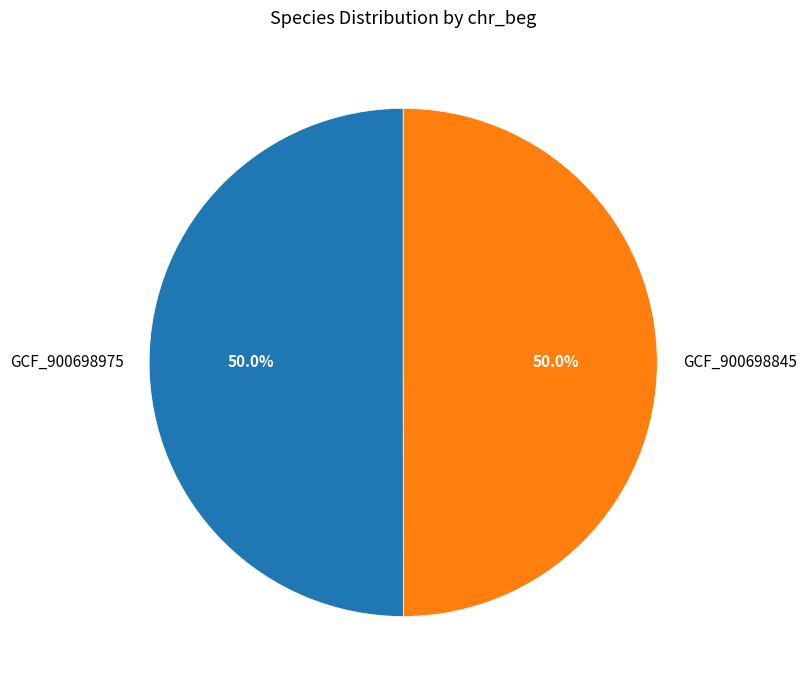

How many slices are in this pie chart?

2